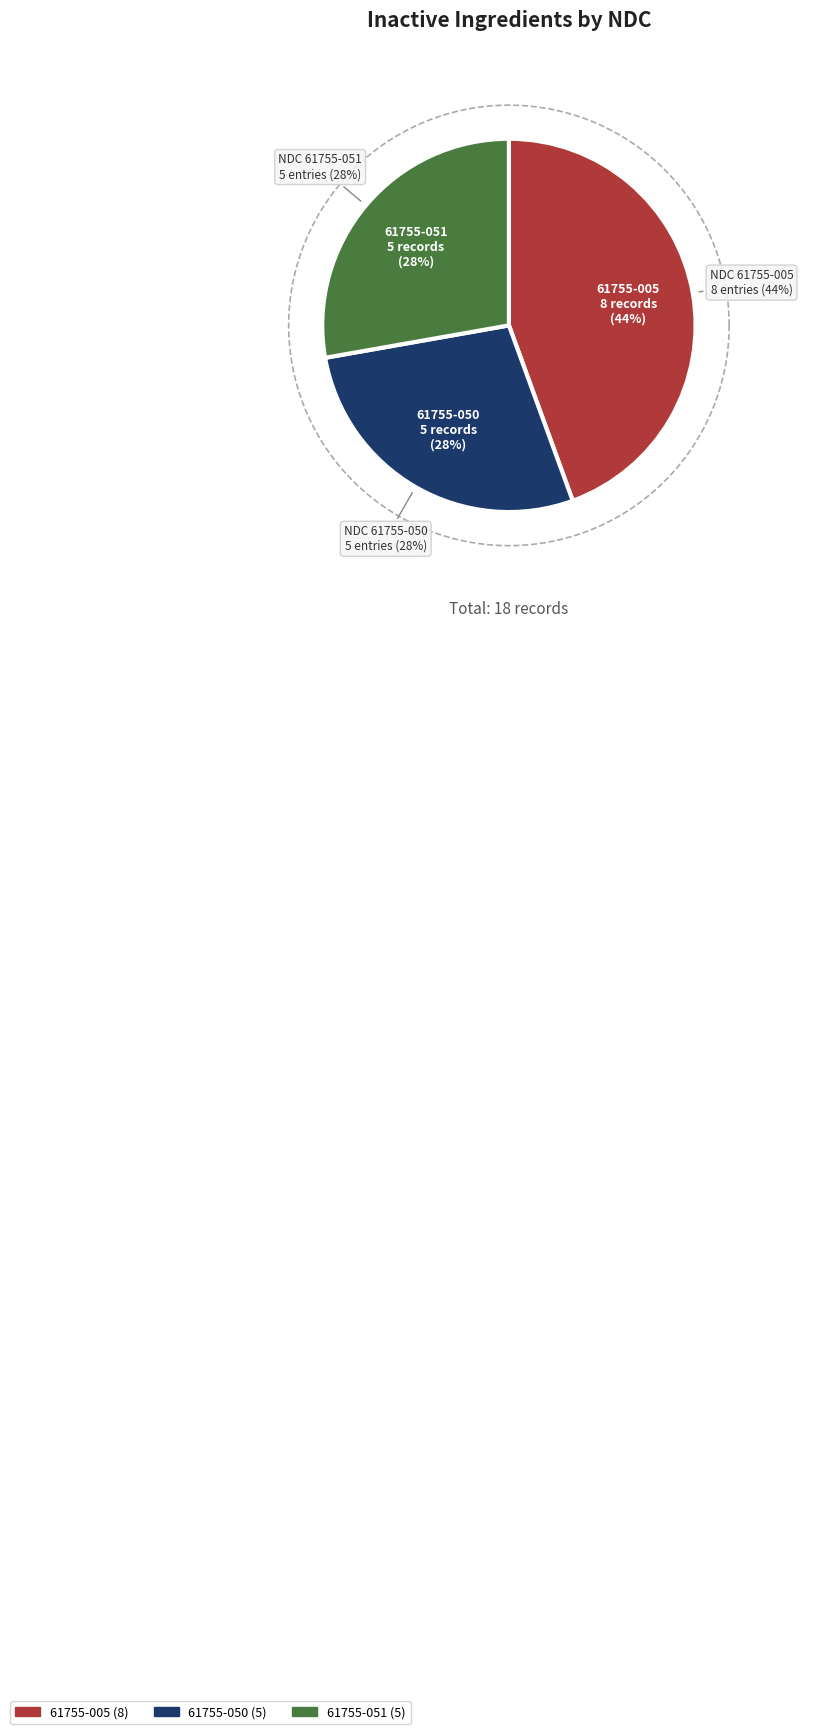

Between 61755-050 and 61755-005, which is larger?

61755-005